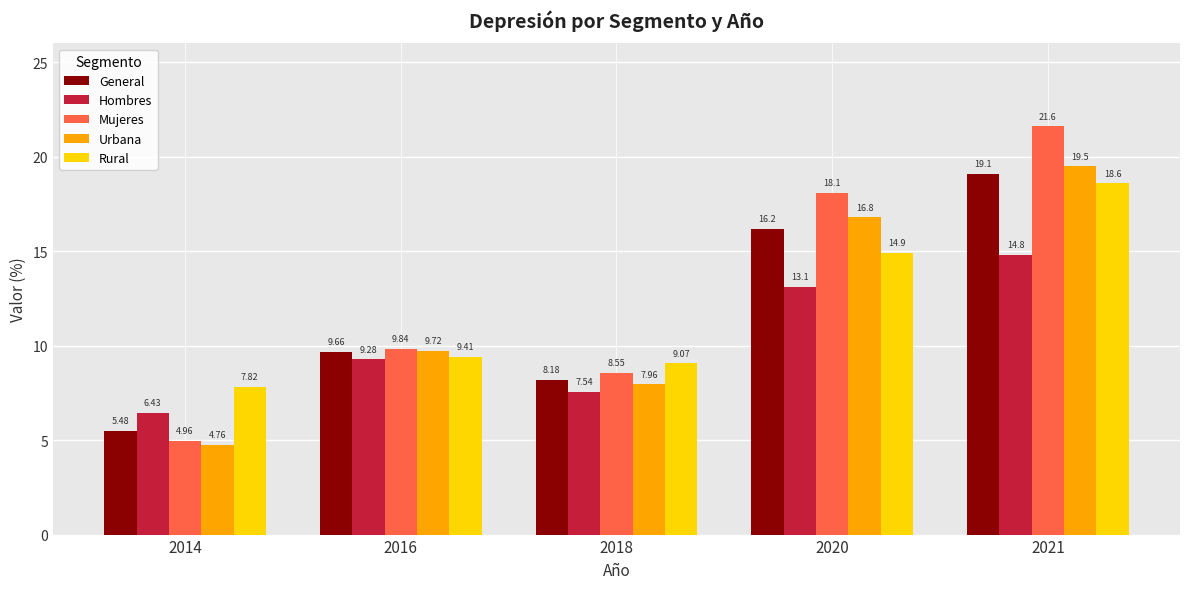

Between 2014 and 2016, which series saw the biggest shift?

Urbana